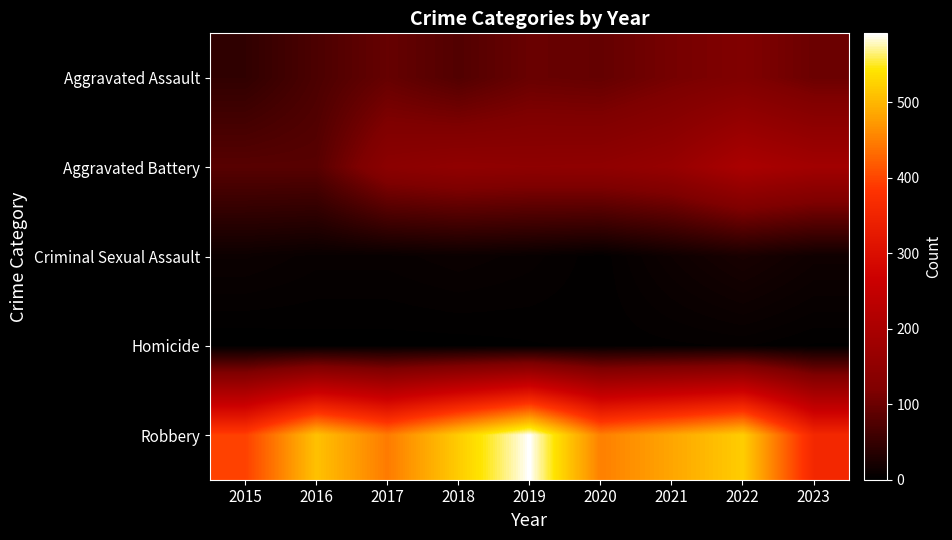

List the series in order of their peak value, lowest first.

Homicide, Criminal Sexual Assault, Aggravated Assault, Aggravated Battery, Robbery